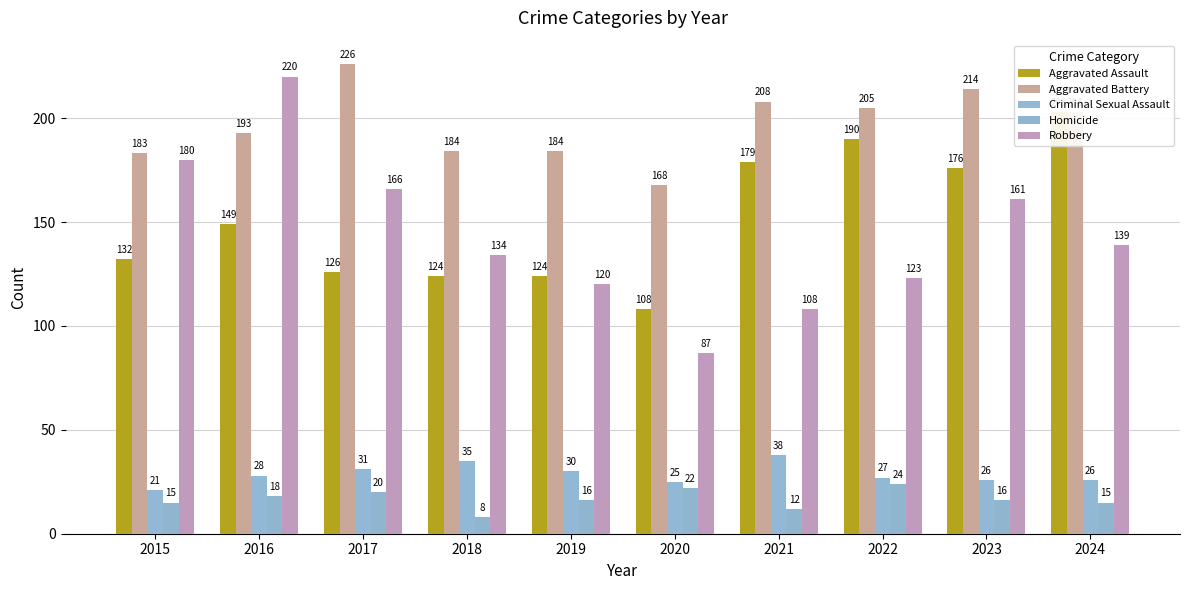

What is the spread (max minus min) of values at 2017?

206